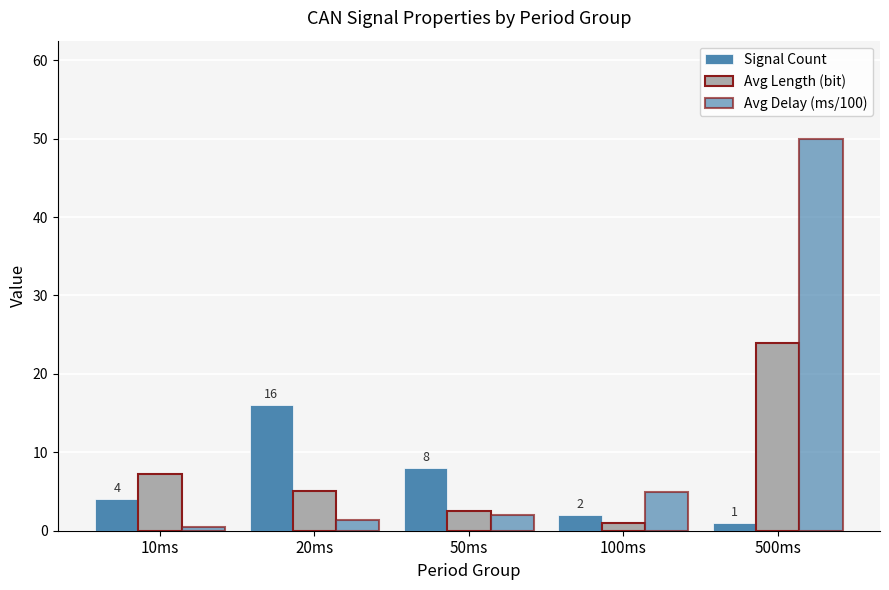

Reading left to right, what are all the values shown in this chart?

Signal Count: 4.0	16.0	8.0	2.0	1.0
Avg Length (bit): 7.2	5.1	2.5	1.0	24.0
Avg Delay (ms/100): 0.5	1.4	2.0	5.0	50.0